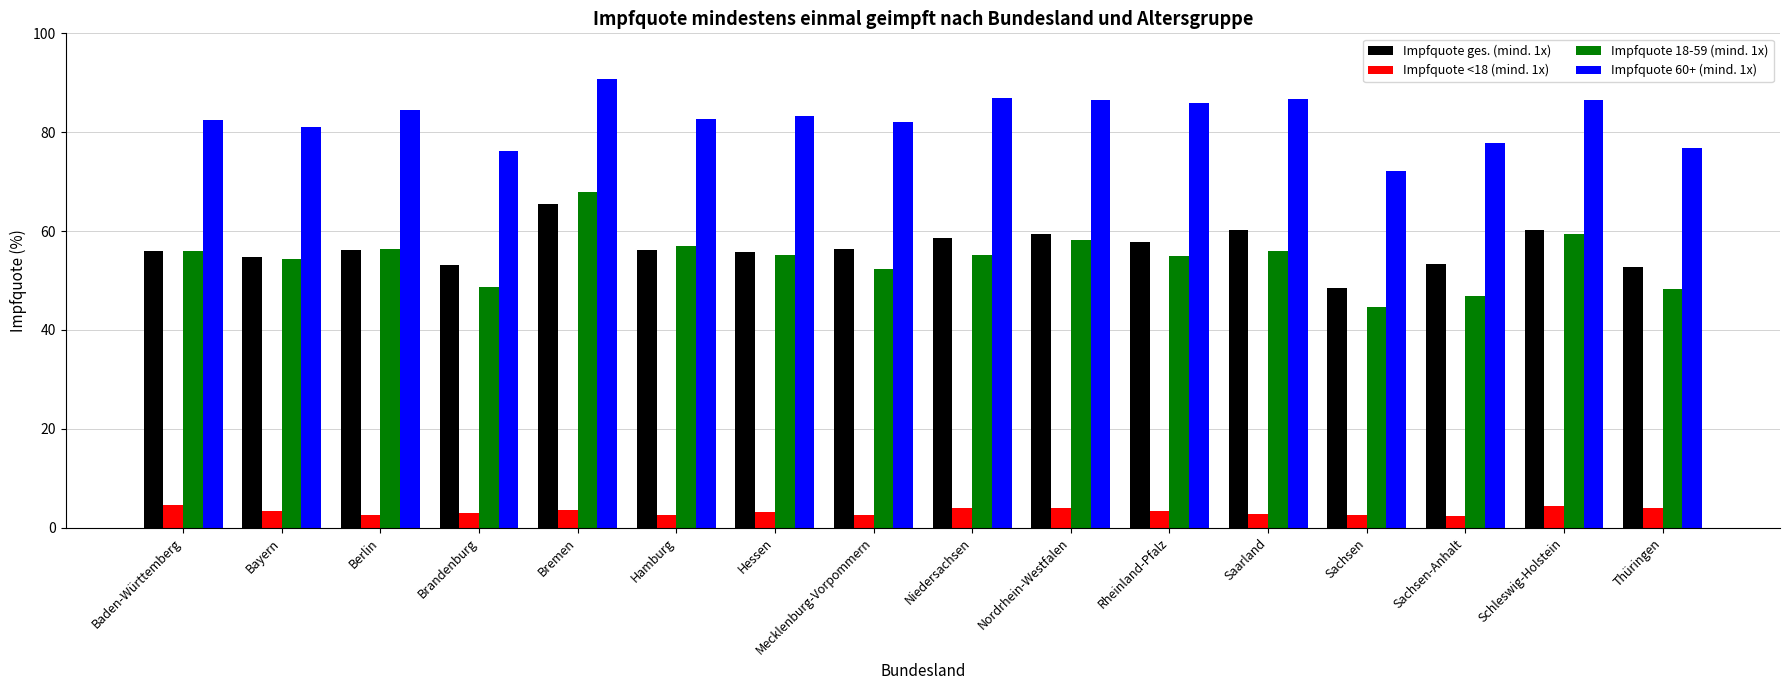

True or false: Impfquote 60+ (mind. 1x) has a value of 86.7 at Saarland.

True